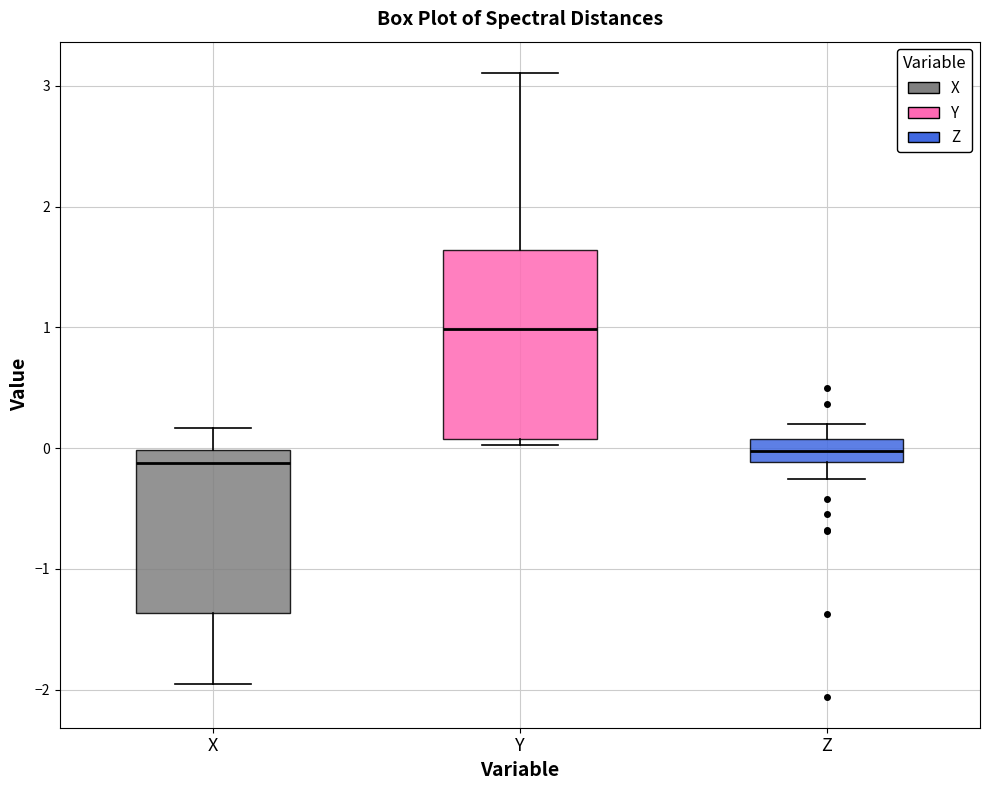

Comparing the boxes themselves (not the whiskers), which one is the tallest?

Y